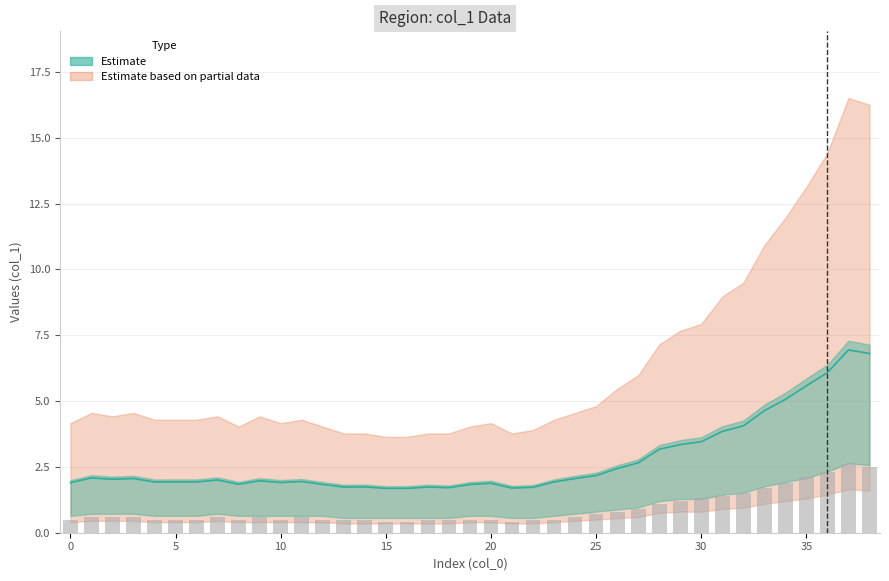

What is the ratio of the value at 28 to the value at 27?

1.2